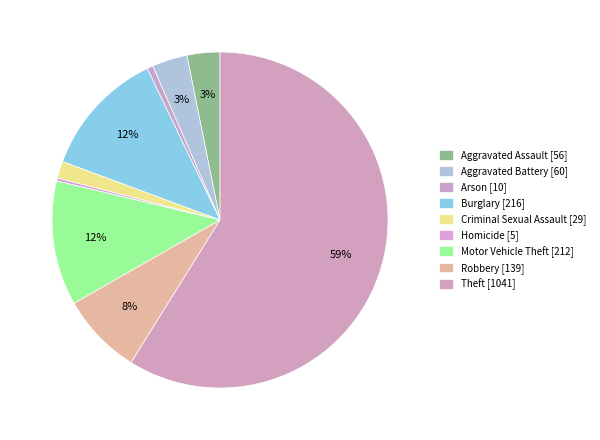

To the nearest percent, what percentage of the pie is Theft?

59%